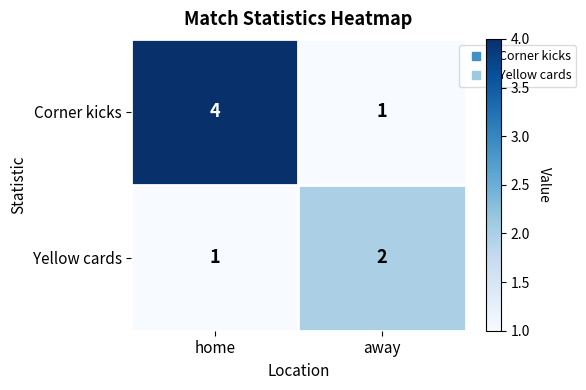

At away, list the series in order from smallest to largest.

Corner kicks, Yellow cards